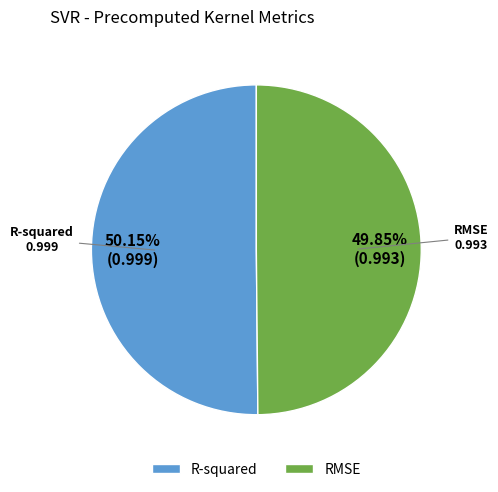

Does any single category account for the majority?

Yes